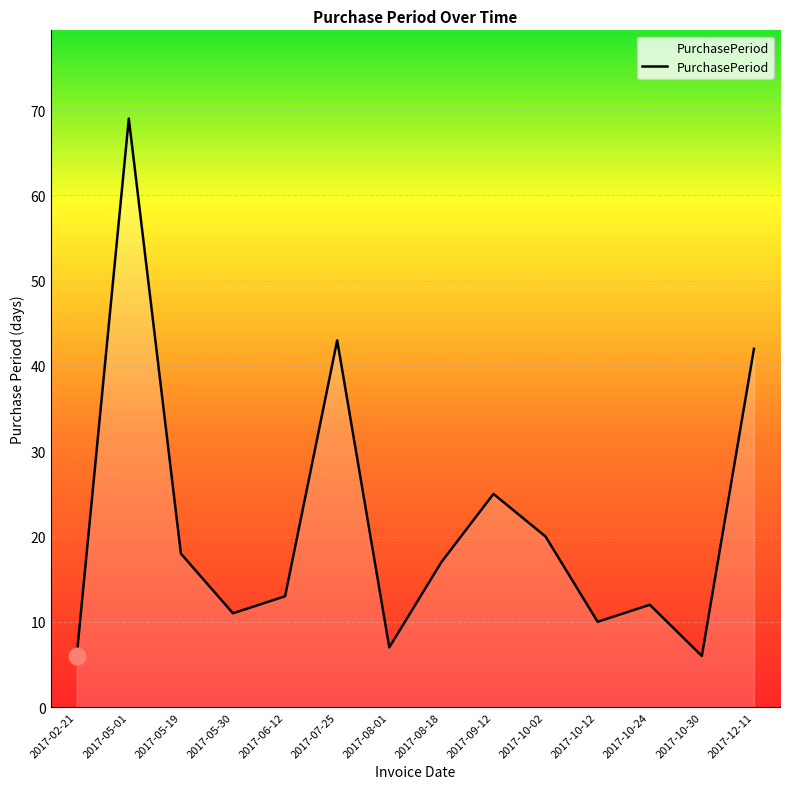

Read the value at 2017-10-24, to the nearest 5.

10